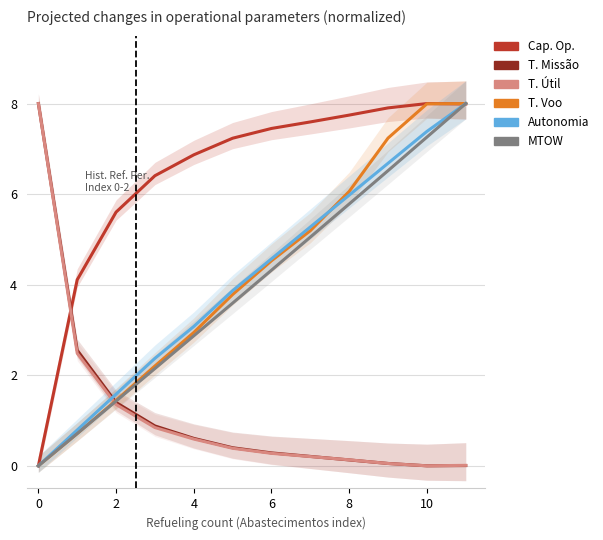

How many data points in Autonomia Projetada [h] are above 4?

6